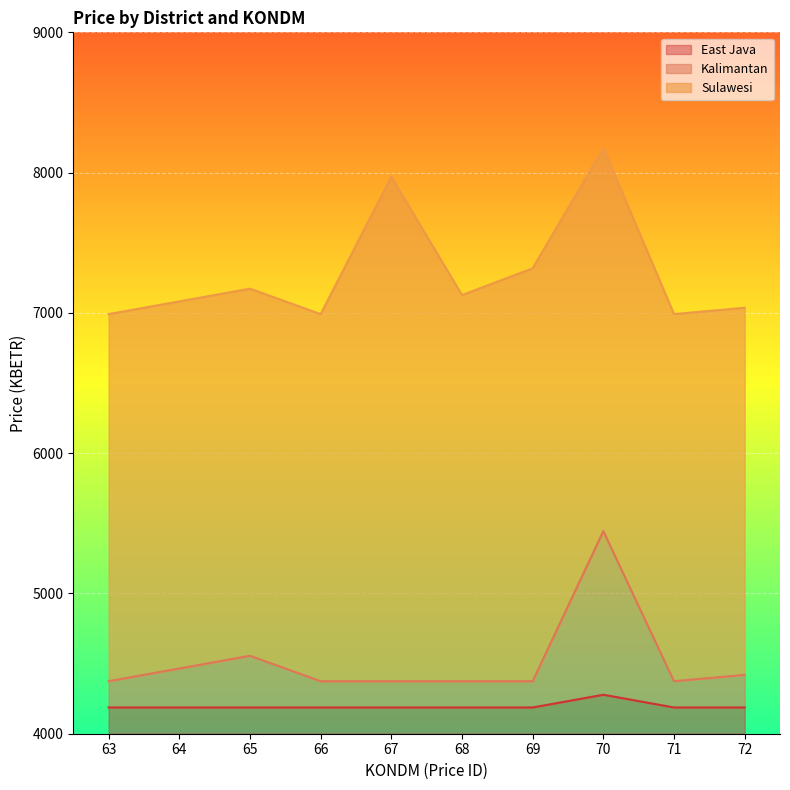

What is the sum of the Kalimantan values at 72 and 68?

8794.2